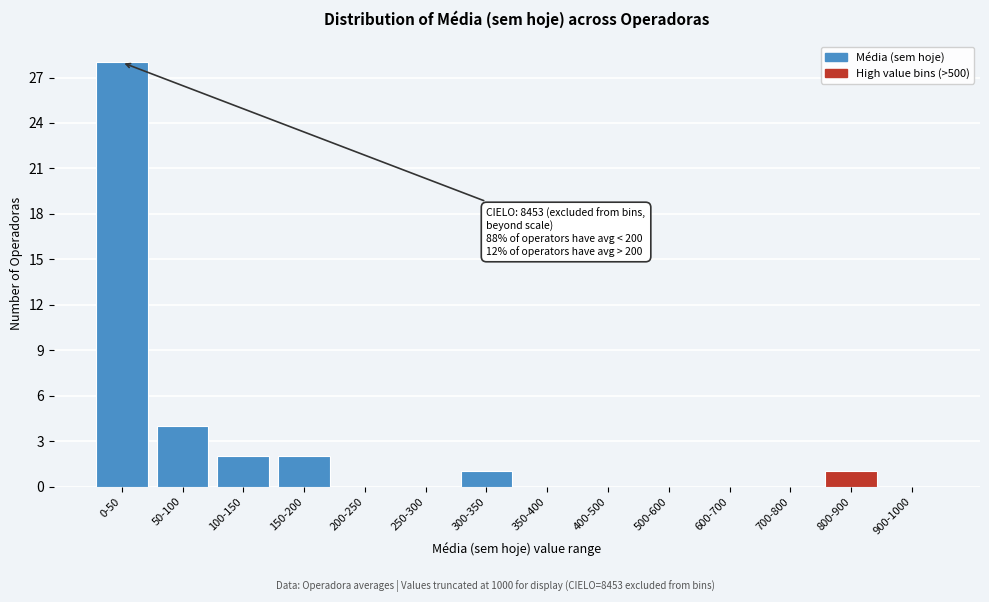

Reading left to right, what are all the values shown in this chart?

0-50=28	50-100=4	100-150=2	150-200=2	200-250=0	250-300=0	300-350=1	350-400=0	400-500=0	500-600=0	600-700=0	700-800=0	800-900=1	900-1000=0